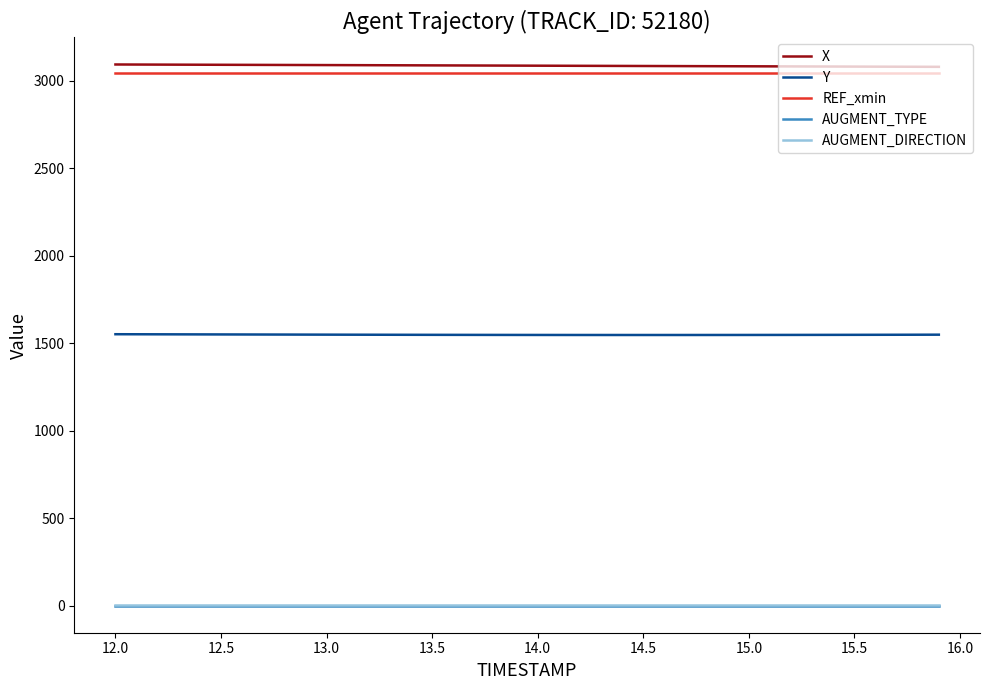

True or false: AUGMENT_TYPE and AUGMENT_DIRECTION cross at least once.

False